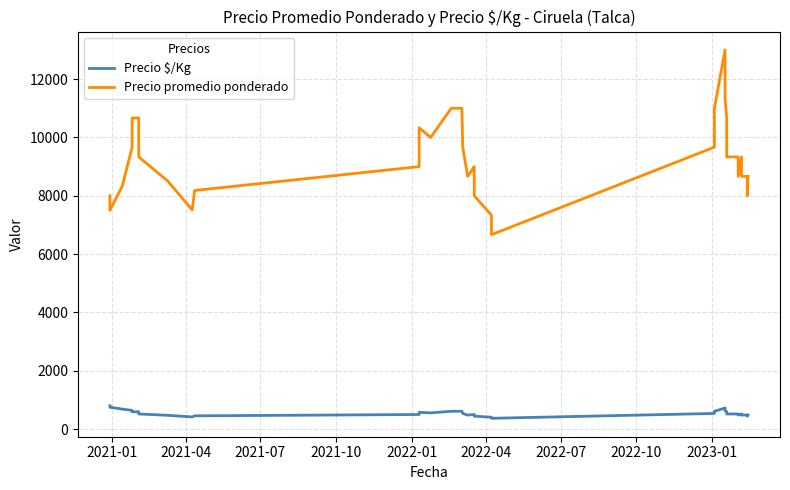

How many lines are shown in the chart?

2